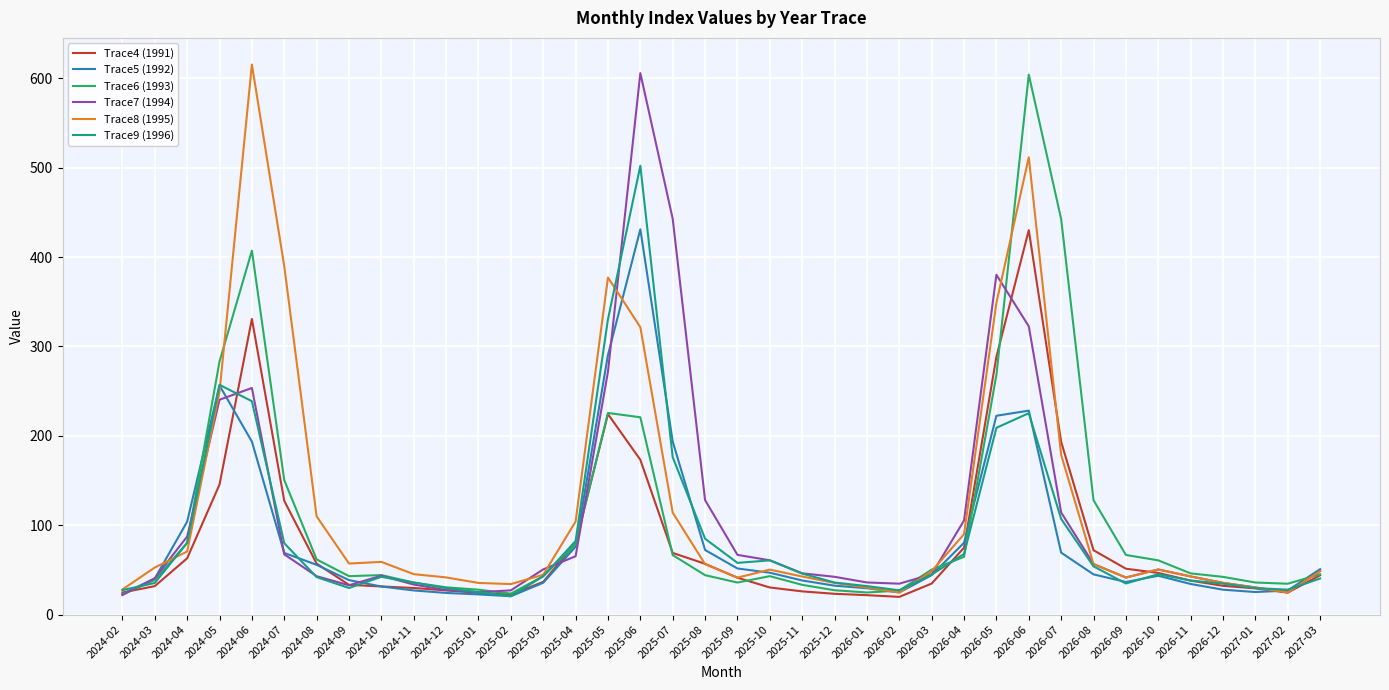

True or false: Trace6 (1993) has a value of 442.5 at 2026-07.

True